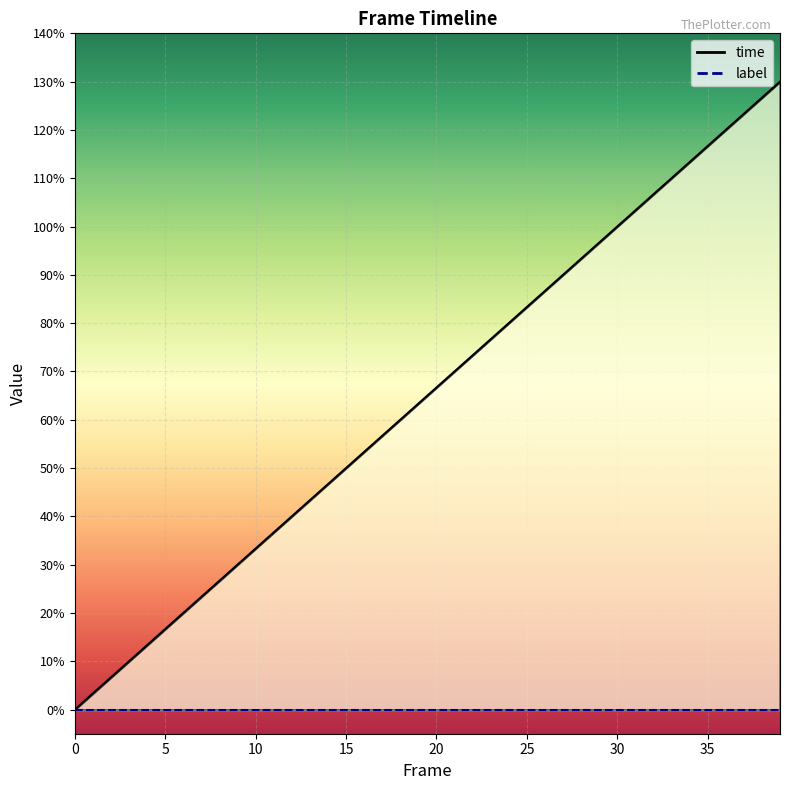

What is the ratio of the value at 38 to the value at 31?

1.2